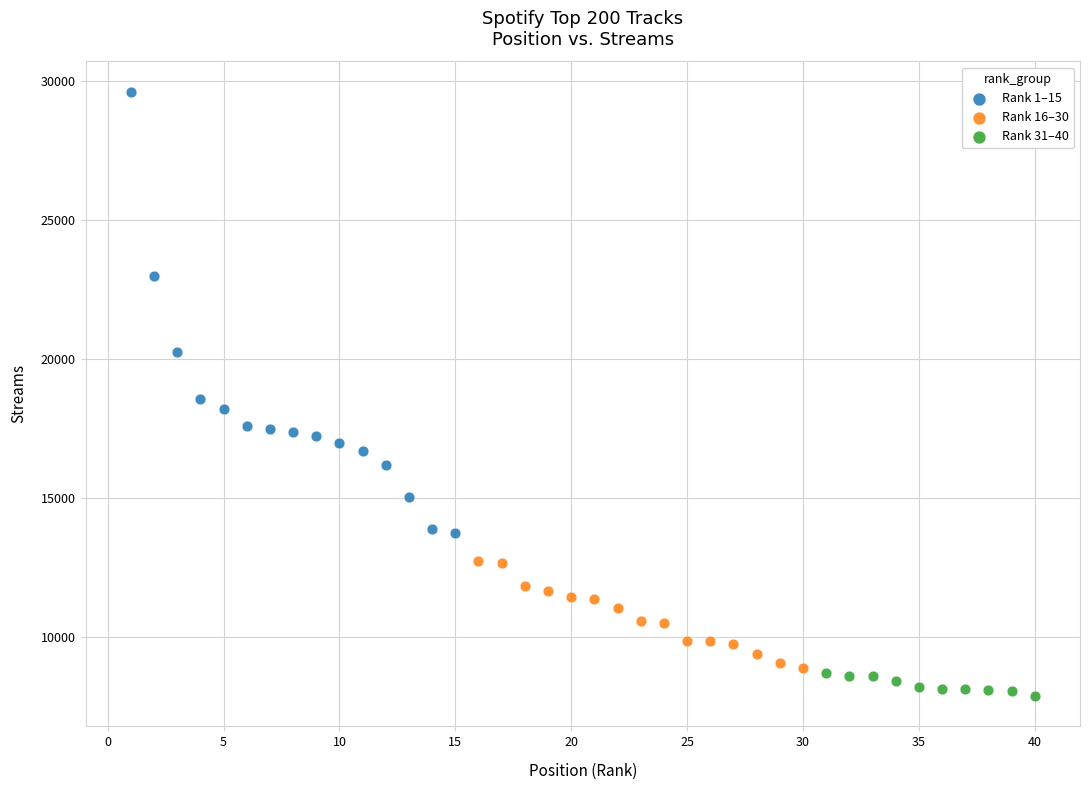

Which series contains the highest Y value?

Rank 1–15